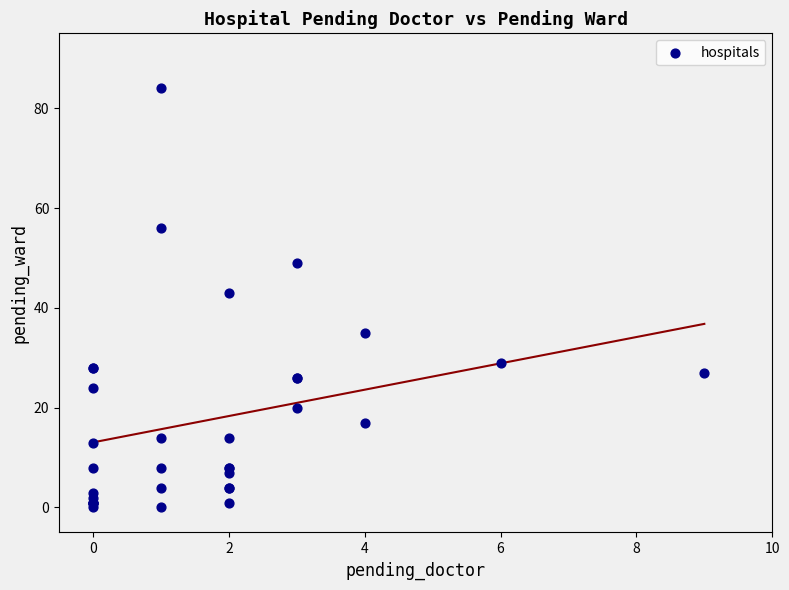

What Y value in the scatter plot is closest to 42?

43